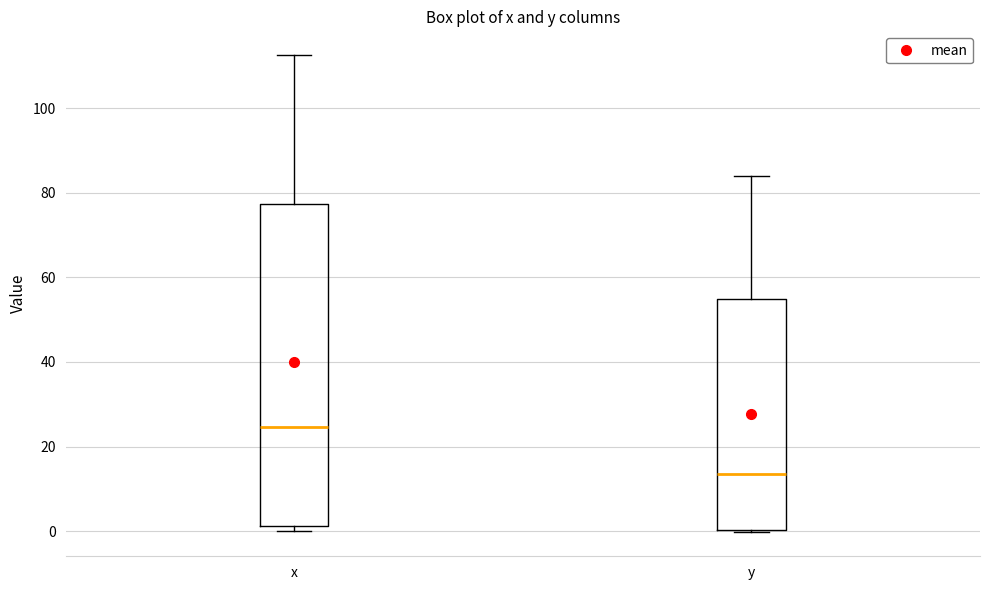

Reading left to right, read every box against the y-axis: the position of its median line, the range the box covers, and the ends of its whiskers. The values are not printed on the chart, so give them approximately, as read against the axis.

x: median 24, box 2 to 78, whiskers 0 to 112
y: median 14, box 0 to 54, whiskers 0 to 84